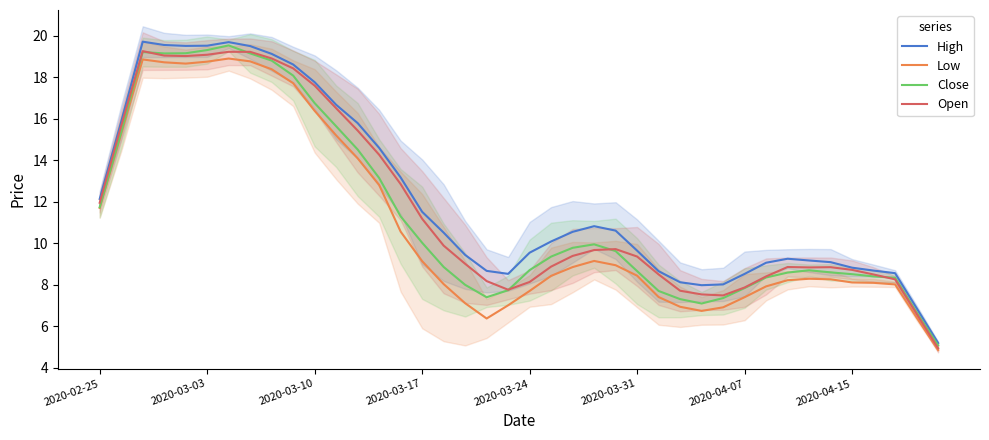

The Open series shows 8.7 at 2020-04-15. True or false?

True